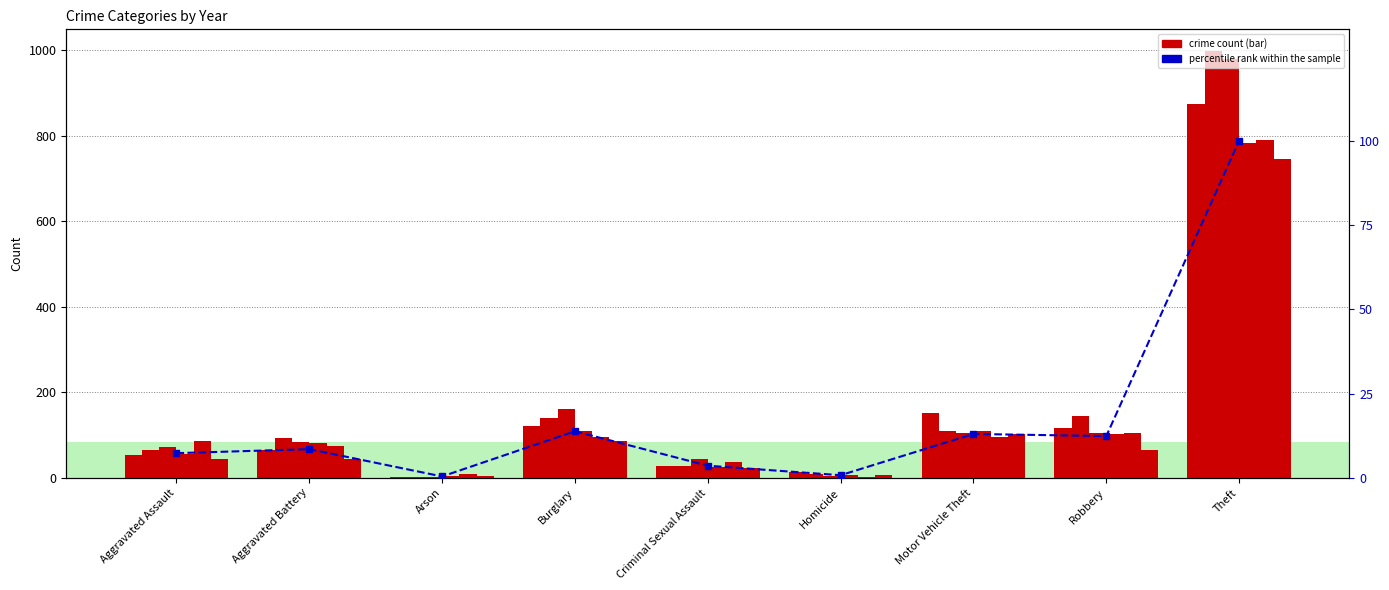

Which has a higher value, Aggravated Battery or Homicide?

Aggravated Battery